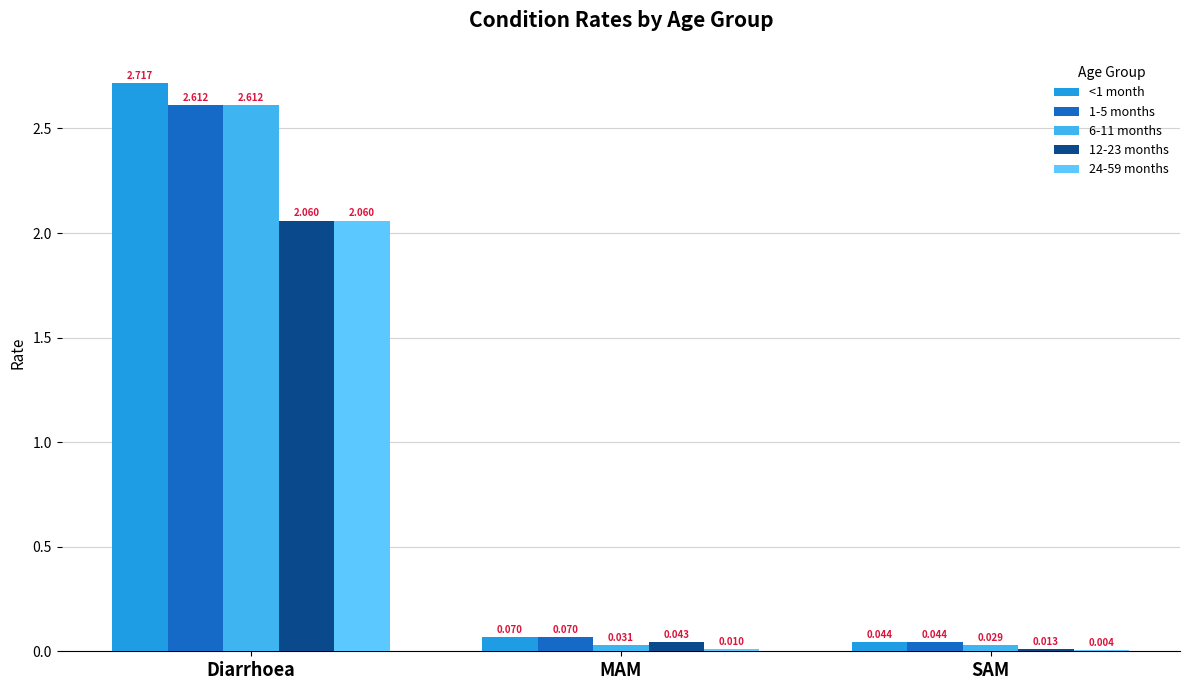

At which category is the sum across all series the highest?

Diarrhoea